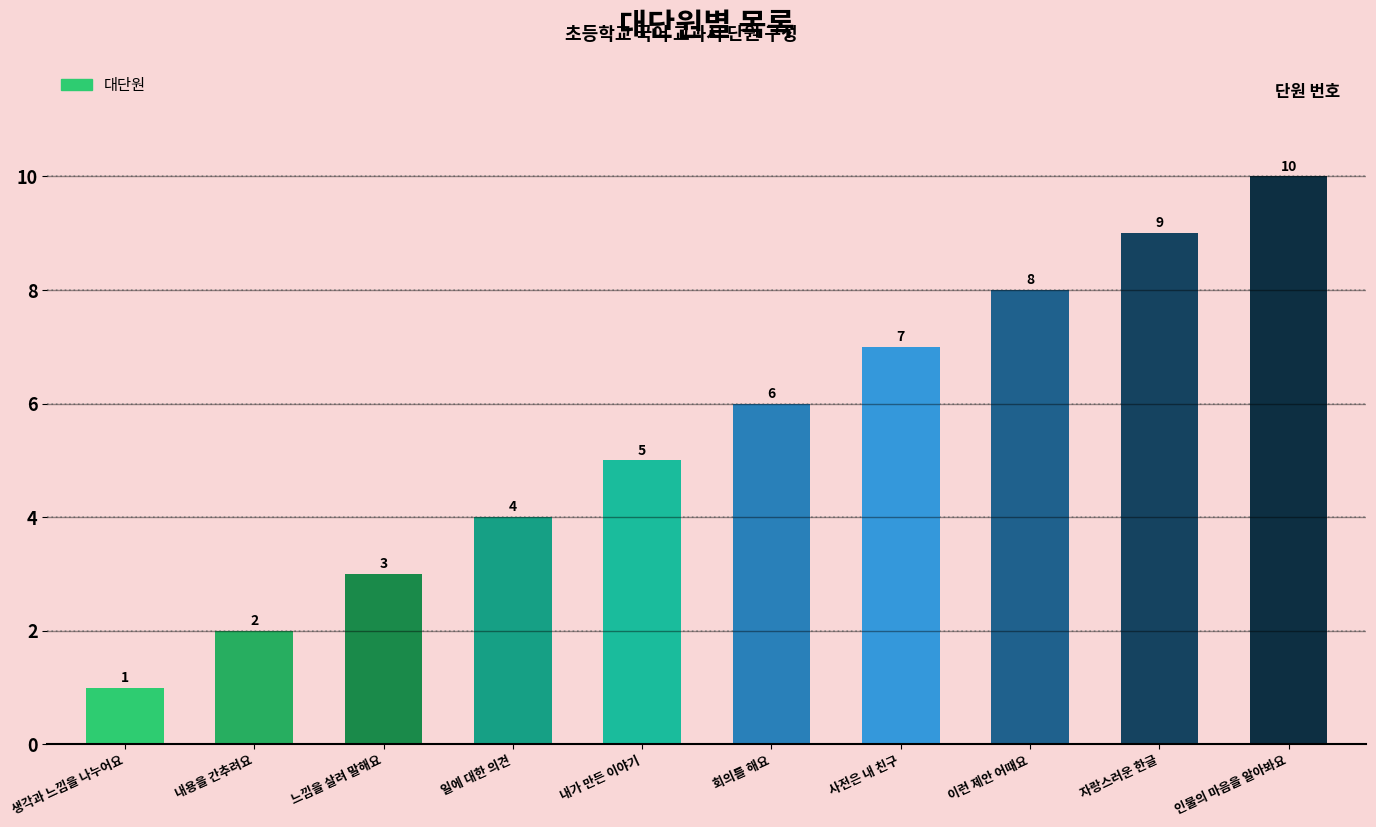

Which label corresponds to the largest value in the chart?

인물의 마음을 알아봐요